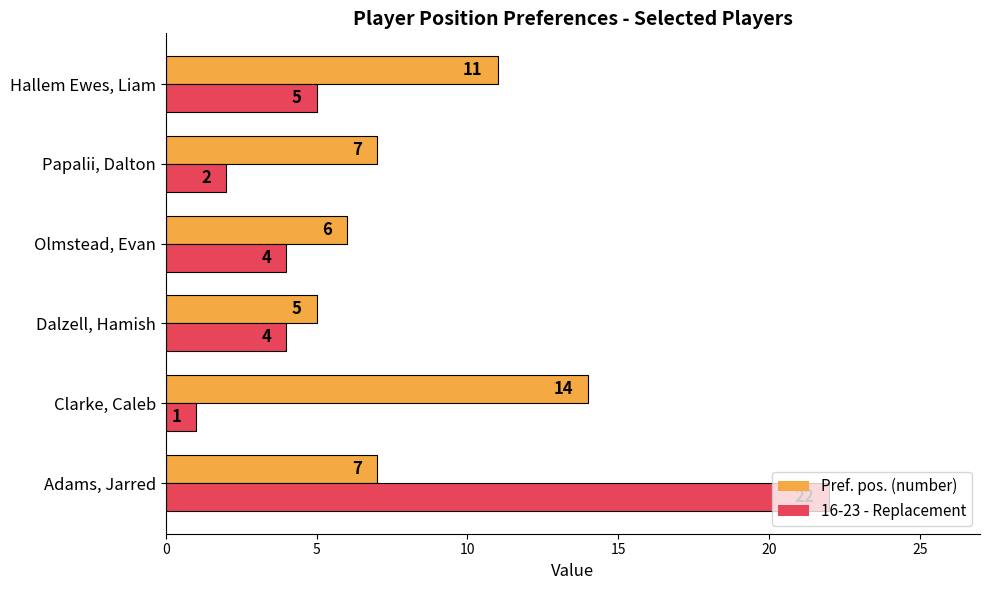

How many data points in Pref. pos. (number) are less than 7?

2